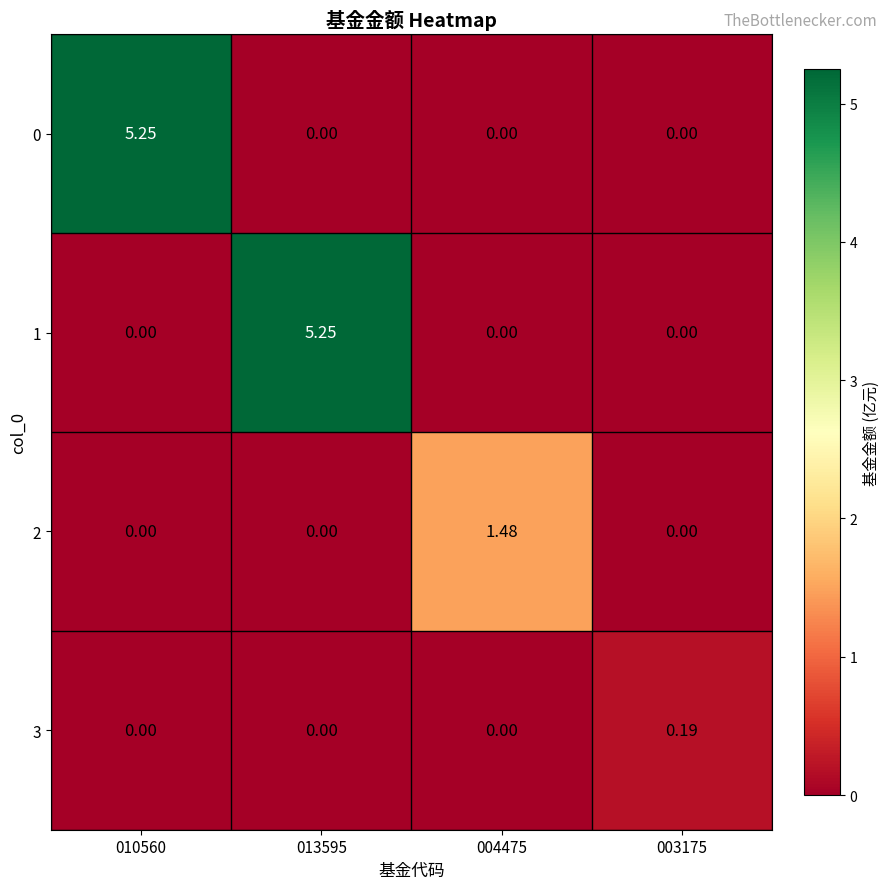

At how many categories does at least one series exceed 4?

2